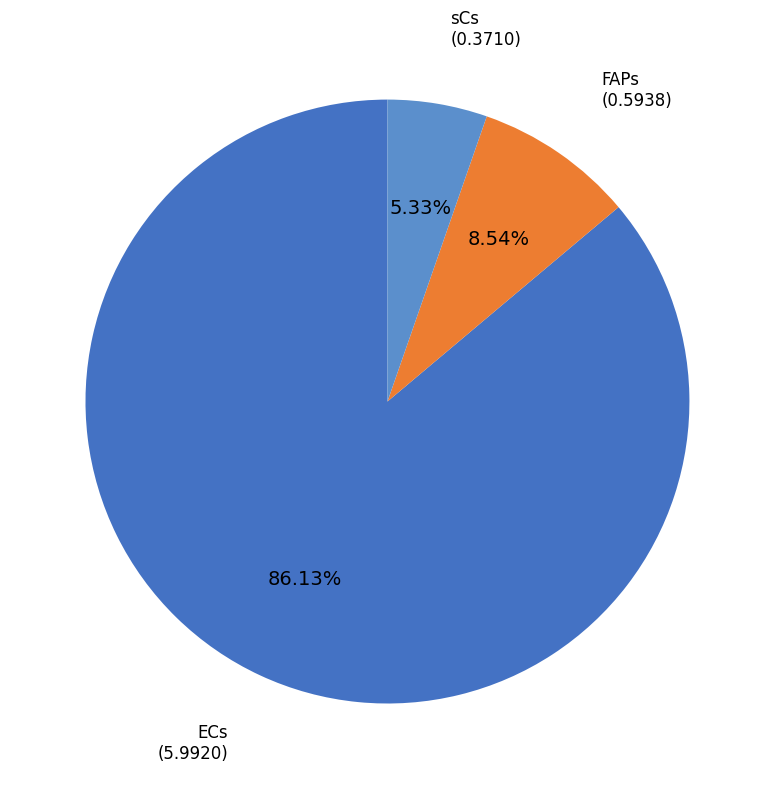

To the nearest percent, what is the average slice percentage?

33%